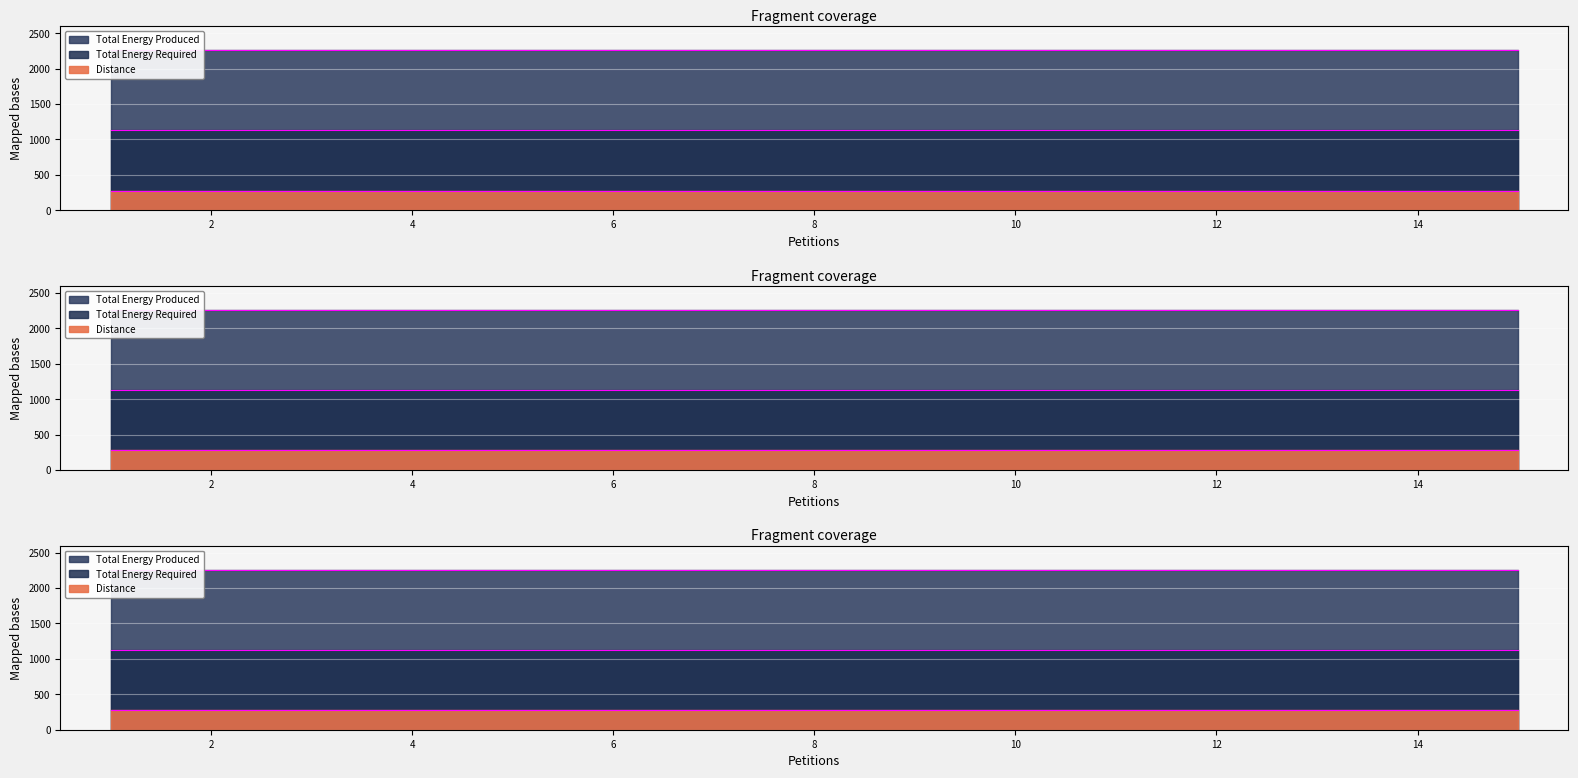

How many categories are shown in the chart?

15